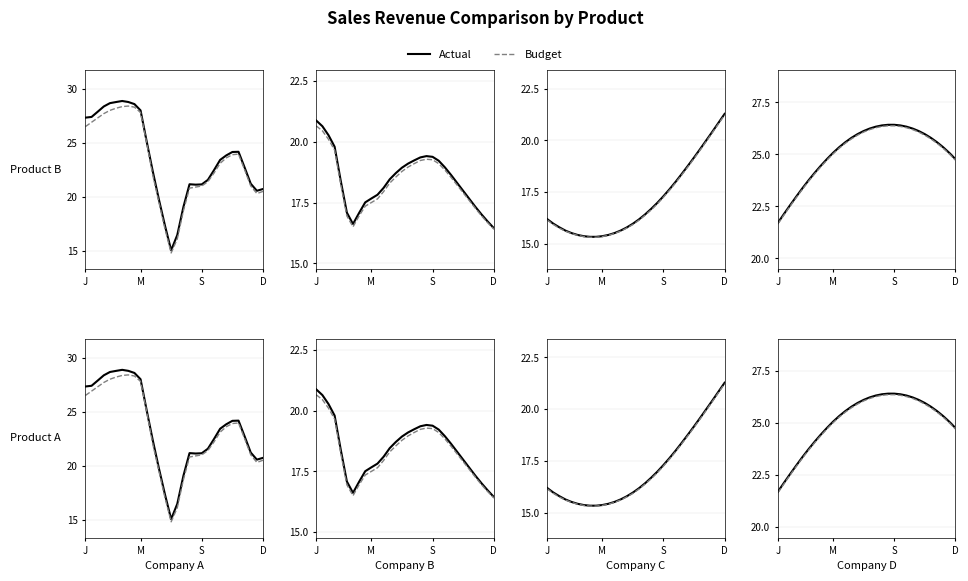

True or false: Budget and Actual cross at least once.

False